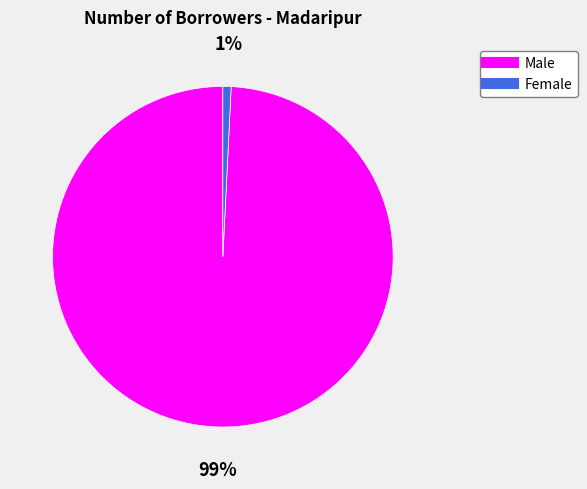

Does any single category account for the majority?

Yes